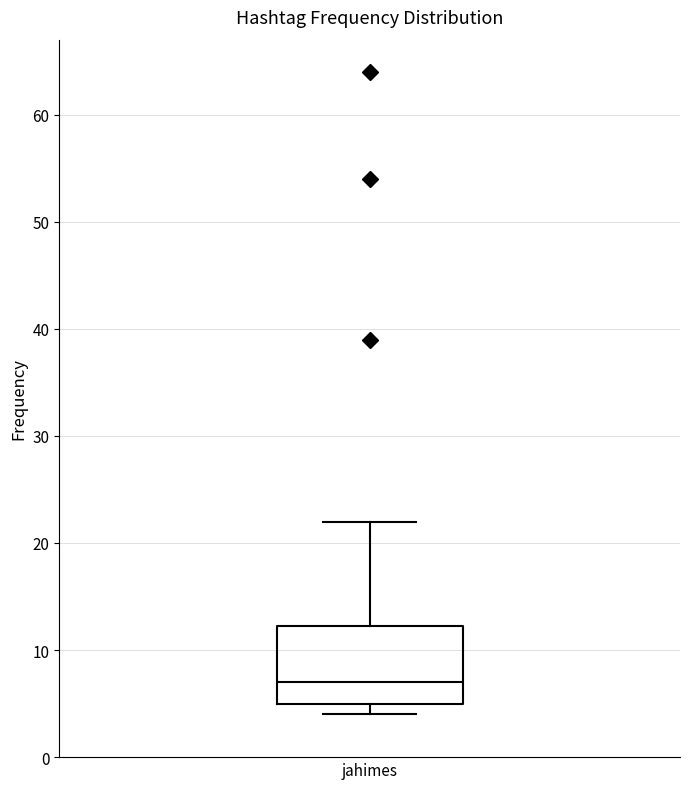

Read this box plot against the y-axis: the position of the median line, the range covered by the box, and the ends of both whiskers. The values are not printed on the chart, so give them approximately, as read against the axis.

median 7, box 5 to 12, whiskers 4 to 22